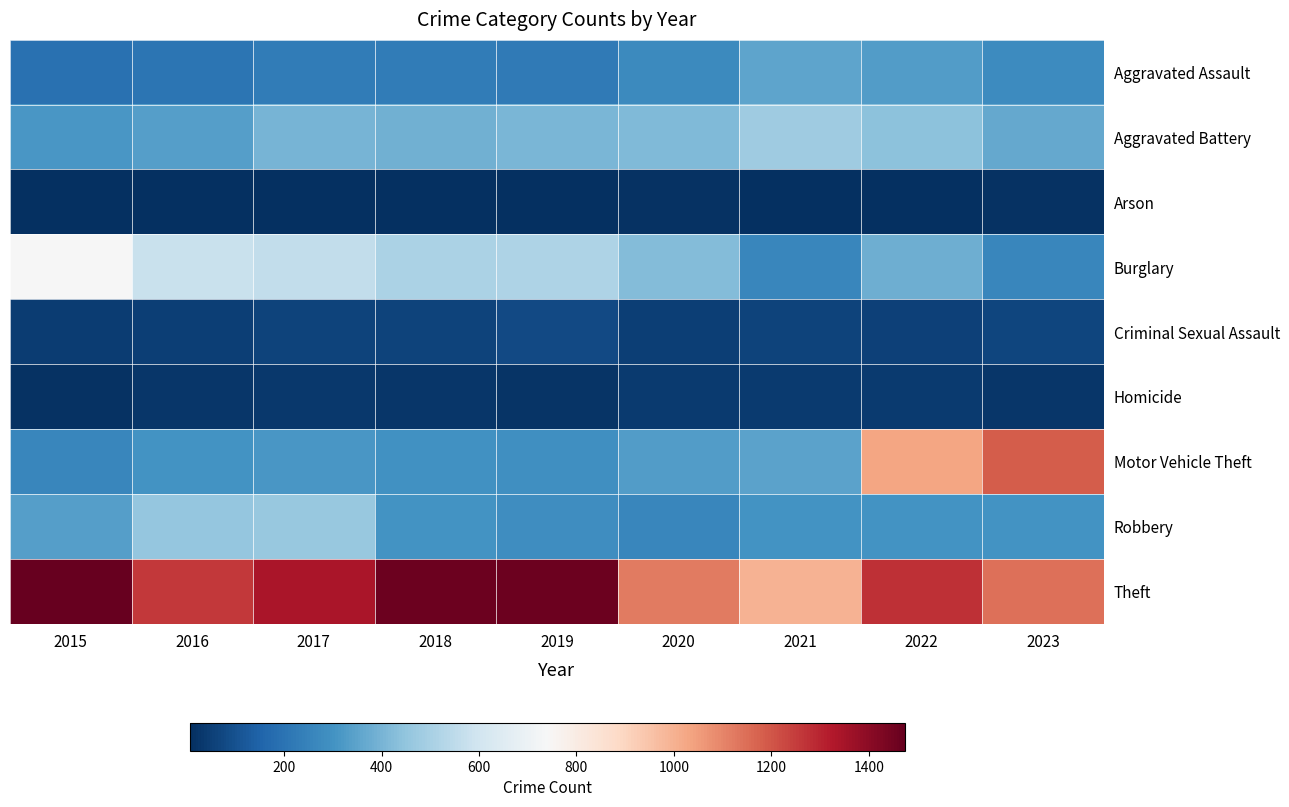

Reading left to right, what are all the values shown in this chart?

Aggravated Assault: 2015=194	2016=206	2017=225	2018=225	2019=223	2020=273	2021=352	2022=328	2023=279
Aggravated Battery: 2015=316	2016=336	2017=400	2018=389	2019=407	2020=416	2021=479	2022=439	2023=367
Arson: 2015=9	2016=7	2017=10	2018=7	2019=12	2020=17	2021=12	2022=12	2023=15
Burglary: 2015=738	2016=576	2017=562	2018=506	2019=517	2020=425	2021=261	2022=380	2023=262
Criminal Sexual Assault: 2015=46	2016=50	2017=62	2018=59	2019=77	2020=48	2021=60	2022=56	2023=68
Homicide: 2015=15	2016=26	2017=33	2018=25	2019=22	2020=41	2021=38	2022=36	2023=25
Motor Vehicle Theft: 2015=263	2016=304	2017=312	2018=298	2019=290	2020=333	2021=348	2022=1031	2023=1184
Robbery: 2015=337	2016=454	2017=460	2018=301	2019=287	2020=263	2021=300	2022=304	2023=302
Theft: 2015=1474	2016=1259	2017=1339	2018=1461	2019=1459	2020=1120	2021=998	2022=1278	2023=1146